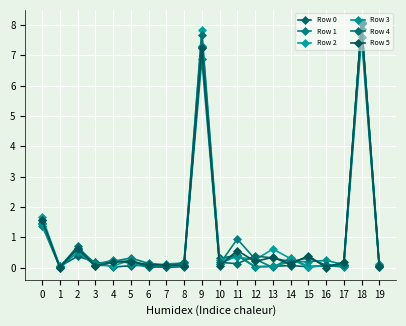

How many categories are shown in the chart?

20